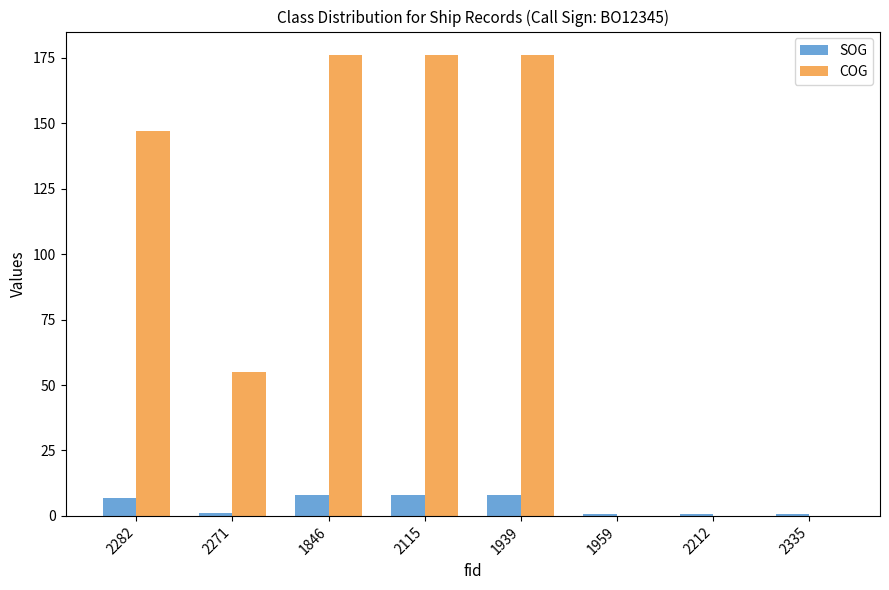

What is the maximum value for SOG?

8.0